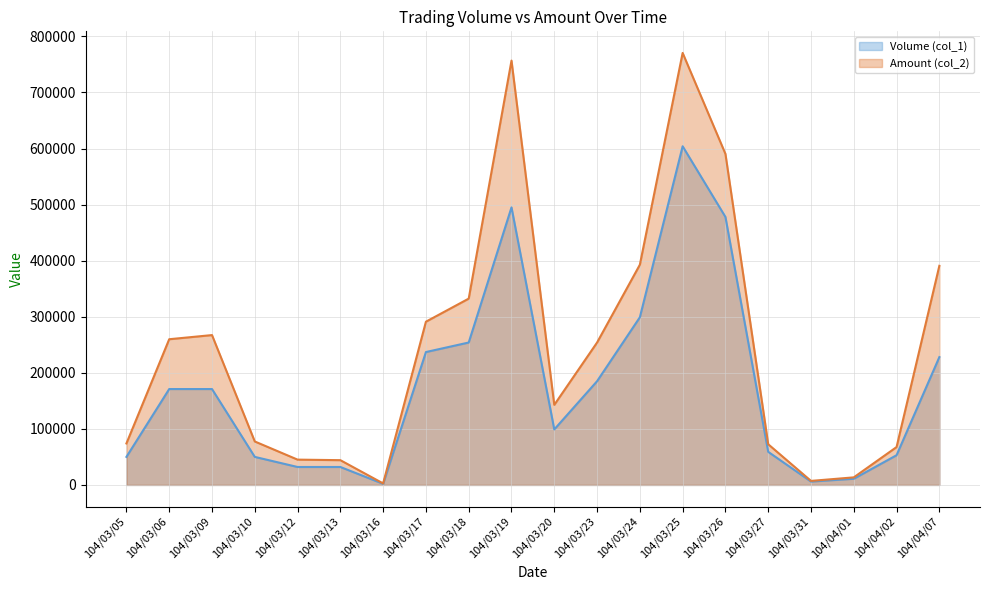

Is it true that Volume (col_1) equals 70916 at 104/04/02?

False